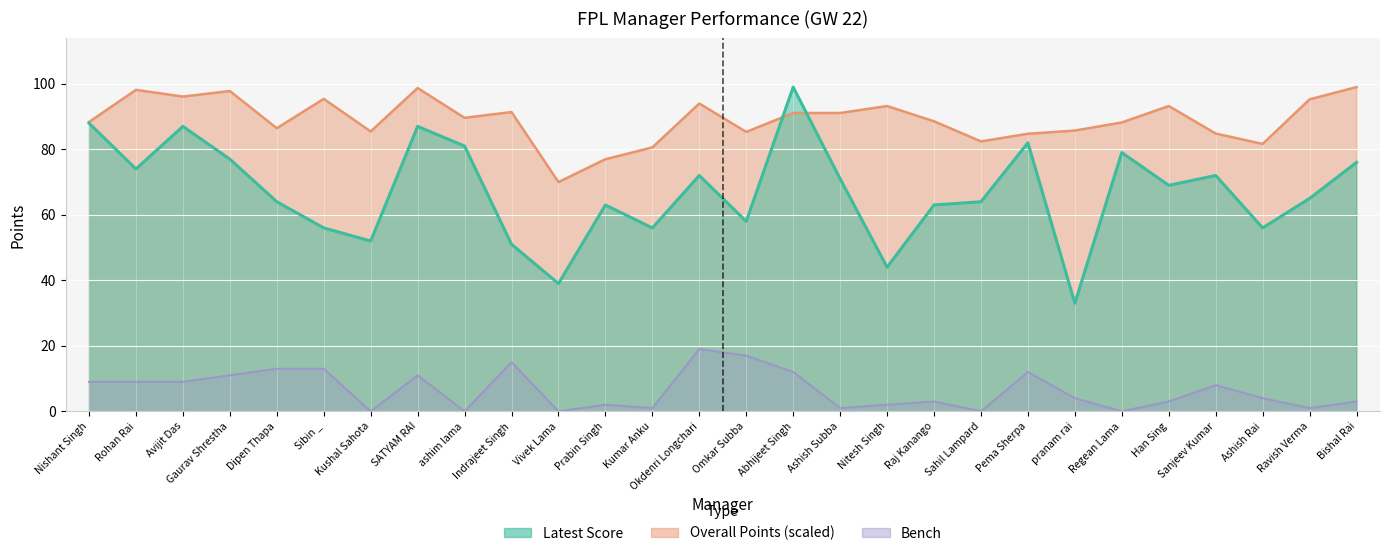

Which series has the largest total across all categories?

Overall Points